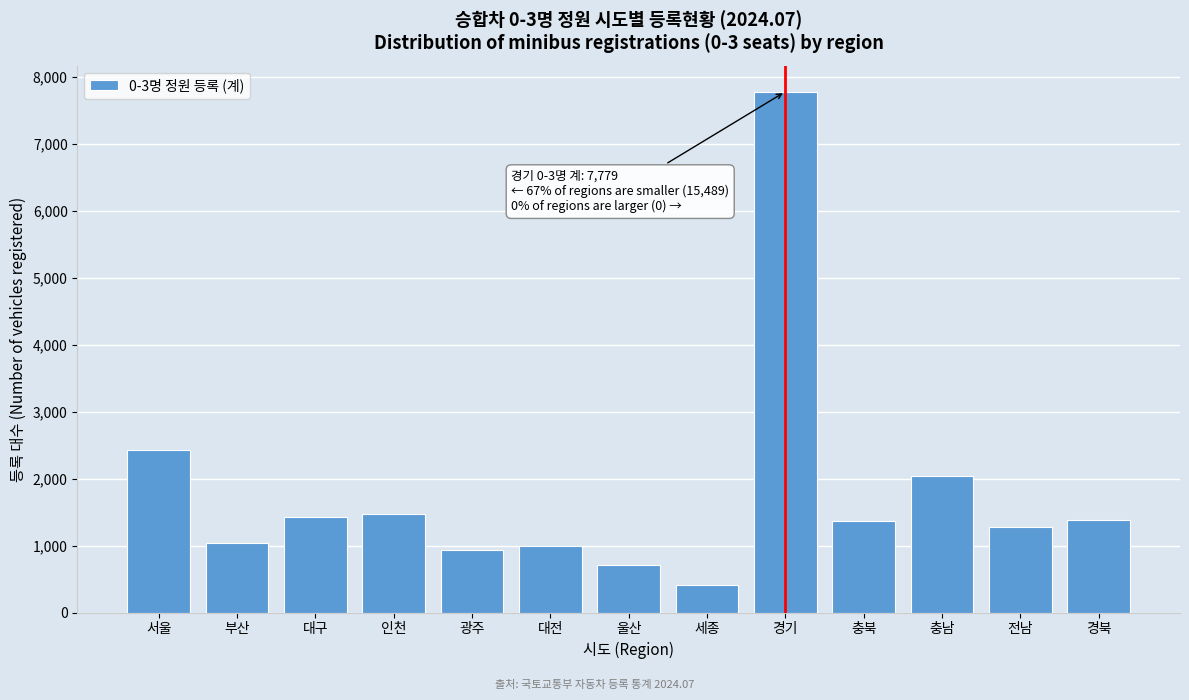

What is the difference between the maximum and minimum values?

7367